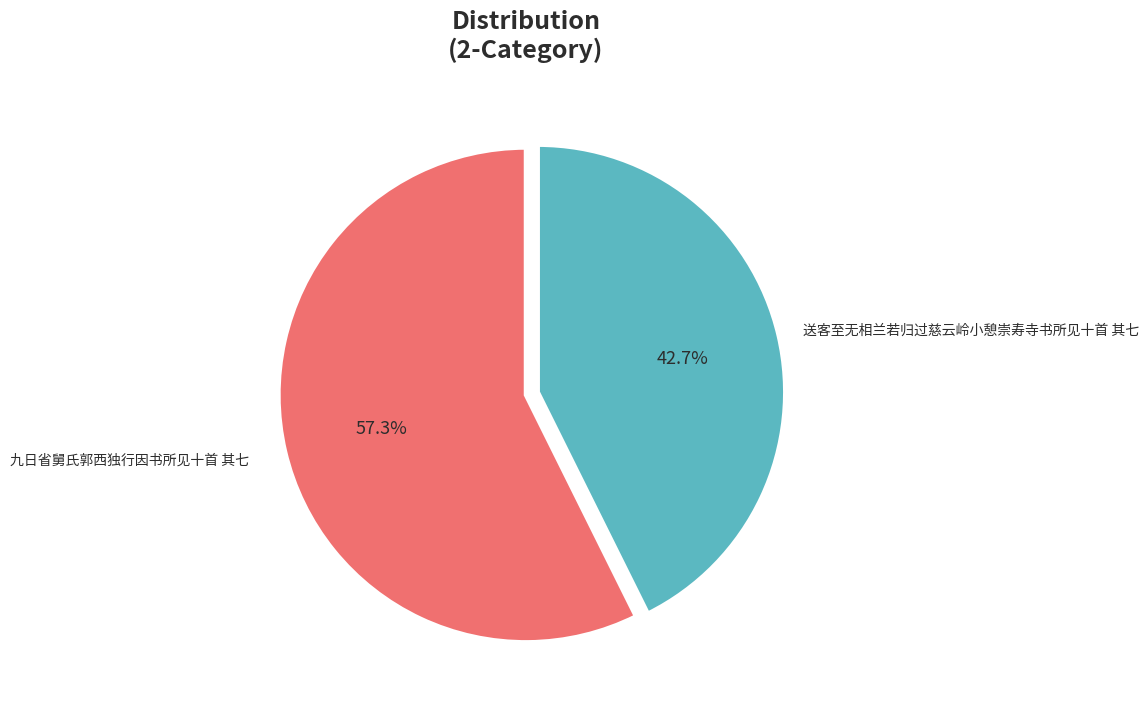

Is there any slice that represents more than half of the pie?

Yes